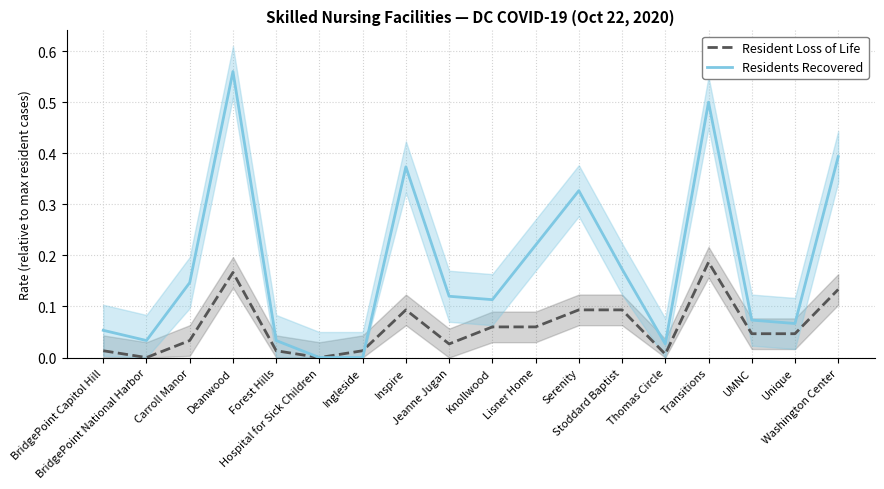

The Resident Loss of Life series shows 0.1 at BridgePoint National Harbor. True or false?

False